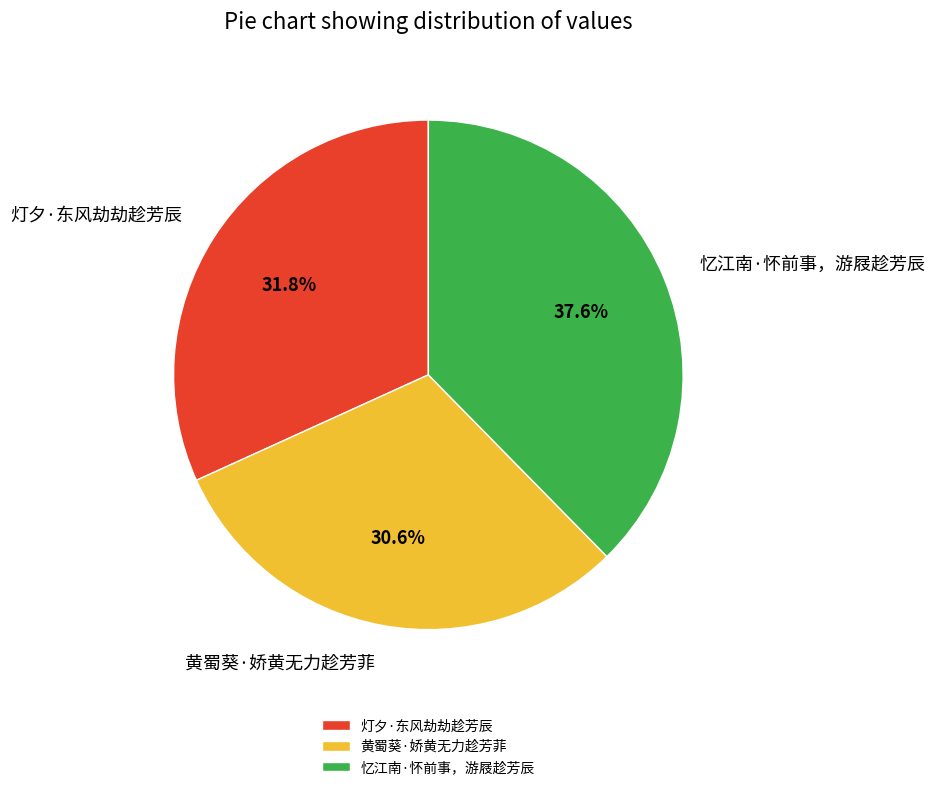

To the nearest percent, what portion does 黄蜀葵·娇黄无力趁芳菲 represent?

31%